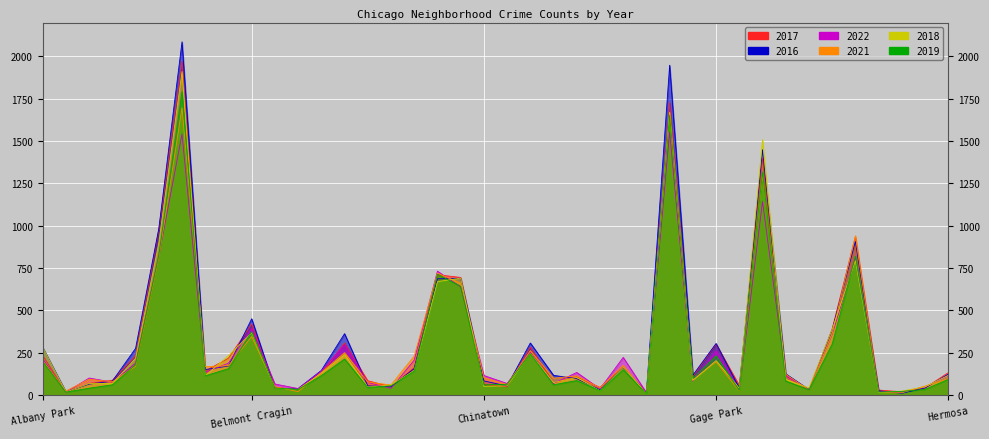

The 2021 series shows 178 at Bridgeport. True or false?

False